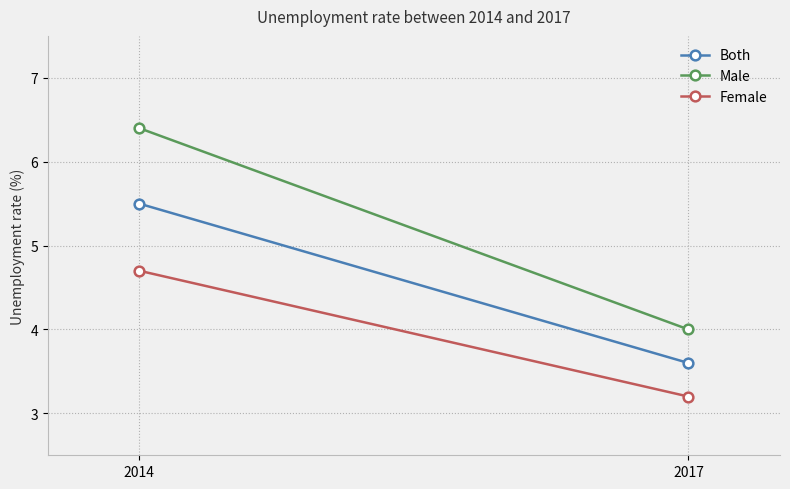

Which series changed the most between 2014 and 2017?

Male